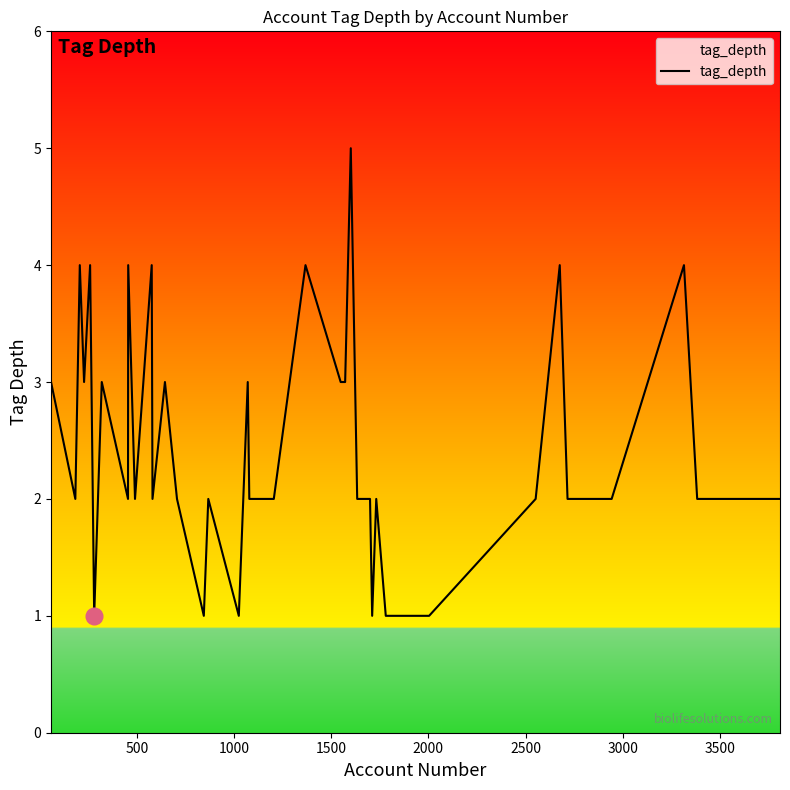

What is the difference between the maximum and minimum values?

4